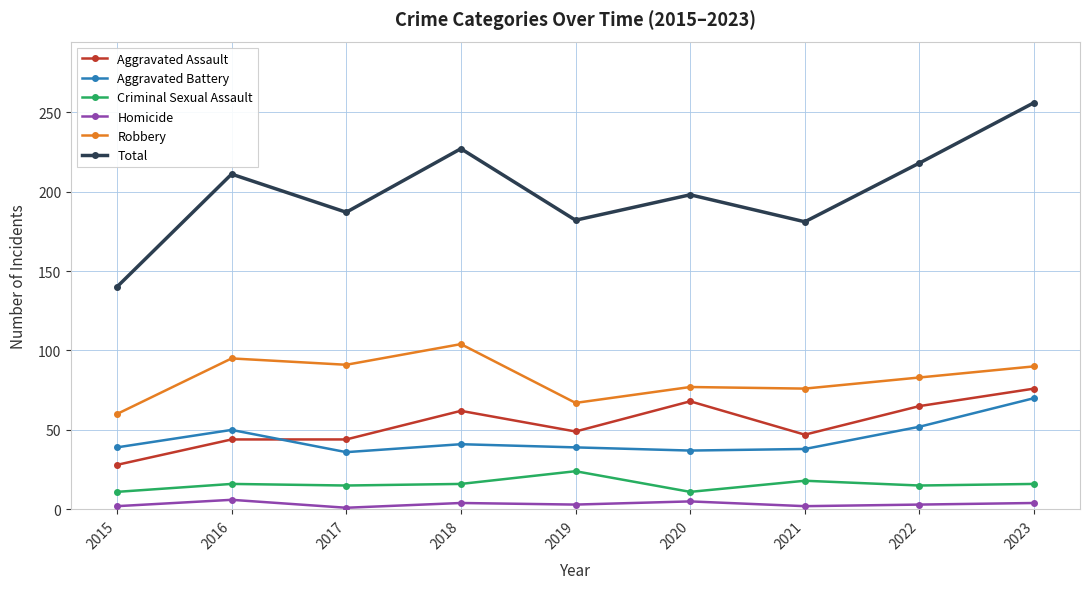

Is this an area chart (filled region under the line)?

No